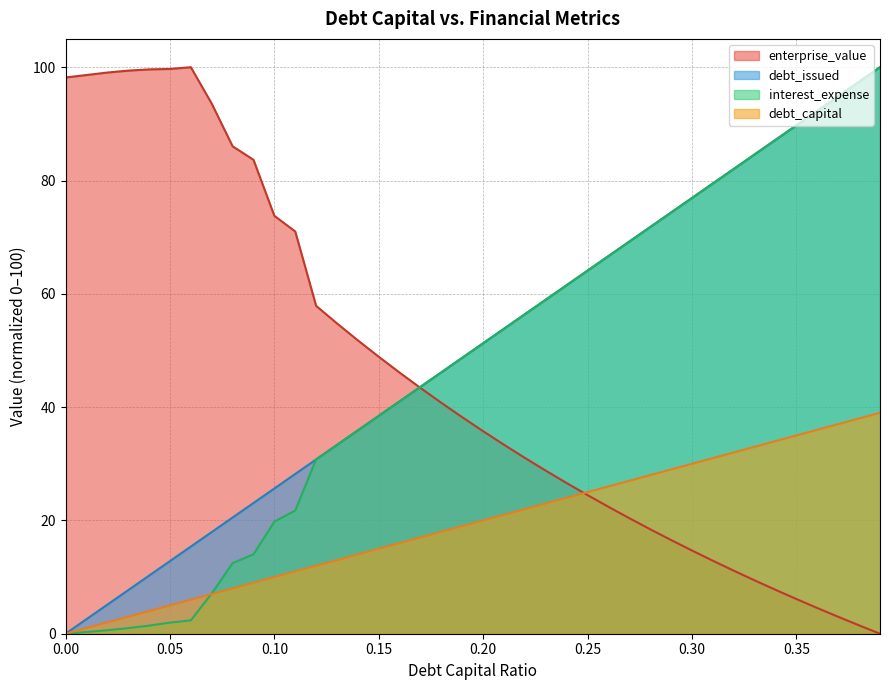

How many data points in enterprise_value are less than 38?

20